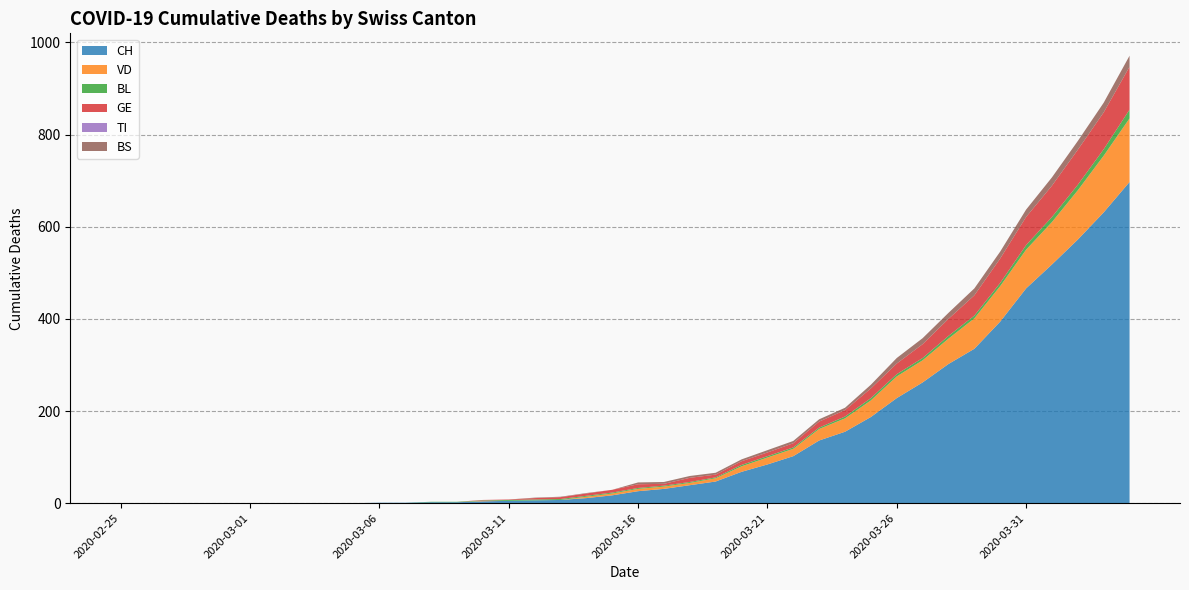

Reading right to left, extract all data points from this chart.

CH: 697	631	572	518	466	394	335	302	262	228	187	155	136	102	84	68	47	39	31	26	17	11	7	6	5	4	2	2	1	1	0	0	0	0	0	0	0	0	0	0
VD: 138	123	107	92	84	77	66	55	48	47	36	29	25	16	15	12	7	5	5	5	4	3	0	0	0	1	0	0	0	0	0	0	0	0	0	0	0	0	0	0
BL: 19	14	12	11	10	7	6	6	5	5	5	4	3	3	3	3	2	2	2	2	2	2	2	2	2	1	1	1	0	0	0	0	0	0	0	0	0	0	0	0
GE: 93	80	76	68	61	53	44	37	30	23	21	14	13	9	8	8	6	9	4	8	6	5	4	3	1	1	0	0	0	0	0	0	0	0	0	0	0	0	0	0
TI: 0	0	0	0	0	0	0	0	0	0	0	0	0	0	0	0	0	0	0	0	0	0	0	0	0	0	0	0	0	0	0	0	0	0	0	0	0	0	0	0
BS: 24	21	19	18	16	15	15	13	13	12	8	5	5	5	5	4	4	4	4	4	0	1	1	1	0	0	0	0	0	0	0	0	0	0	0	0	0	0	0	0